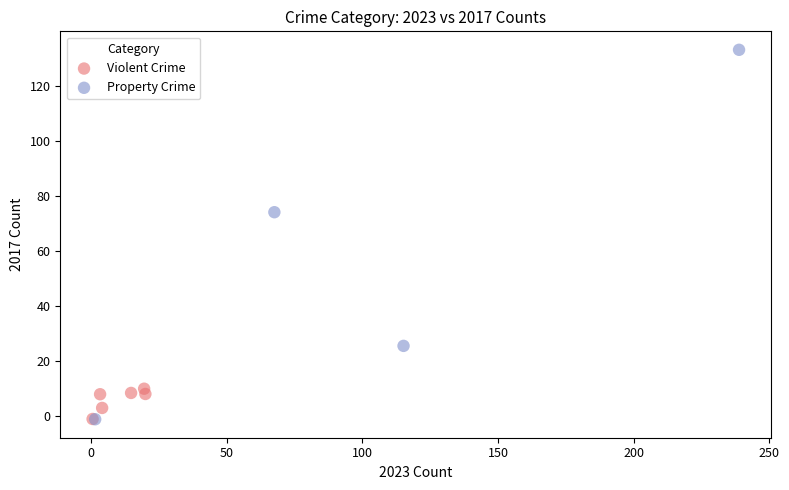

Which series has the widest spread of Y values?

Property Crime